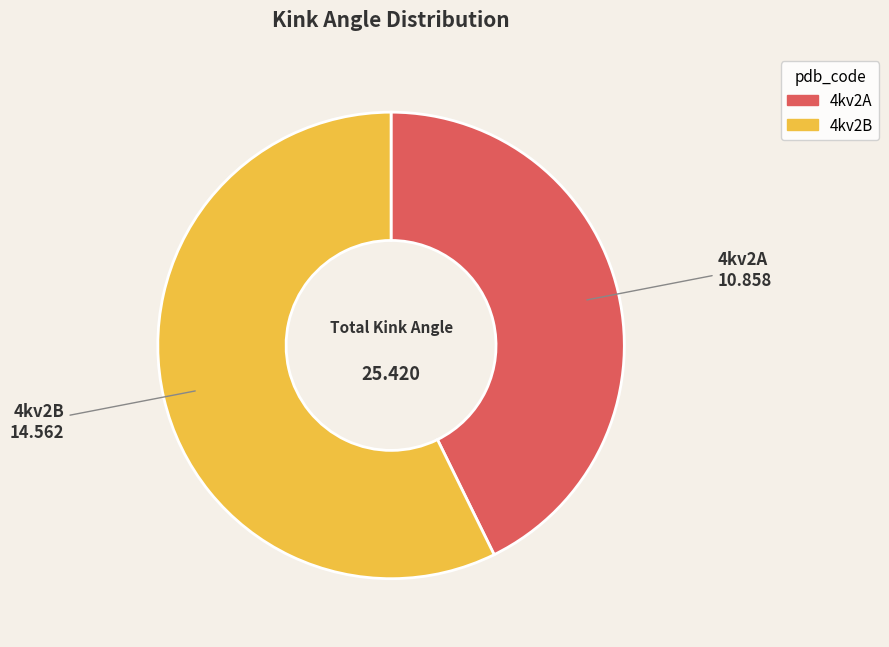

Do 4kv2B and 4kv2A together represent more than half of the pie?

Yes